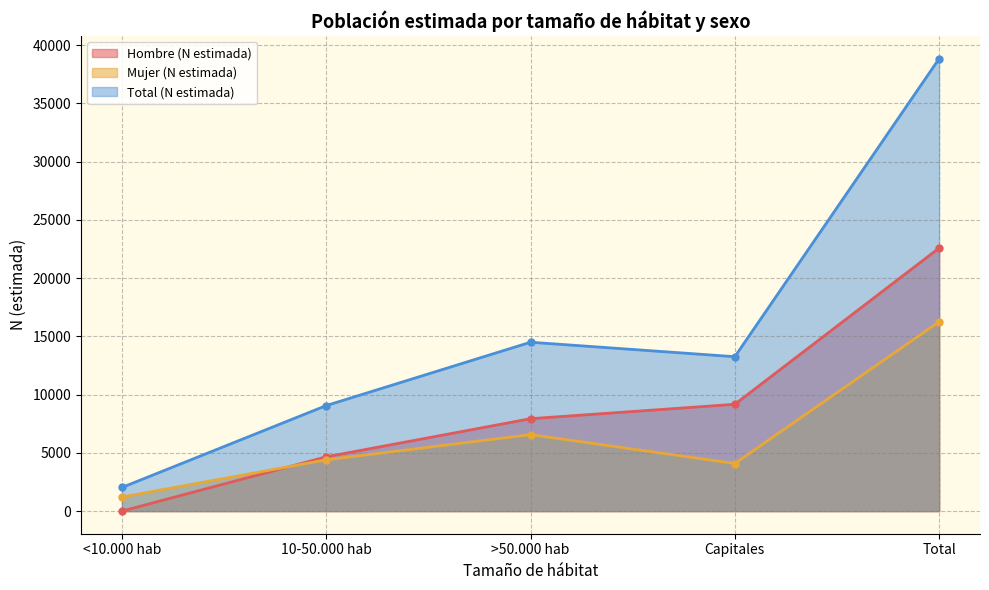

Which has a higher value, Capitales or 10-50.000 hab?

Capitales